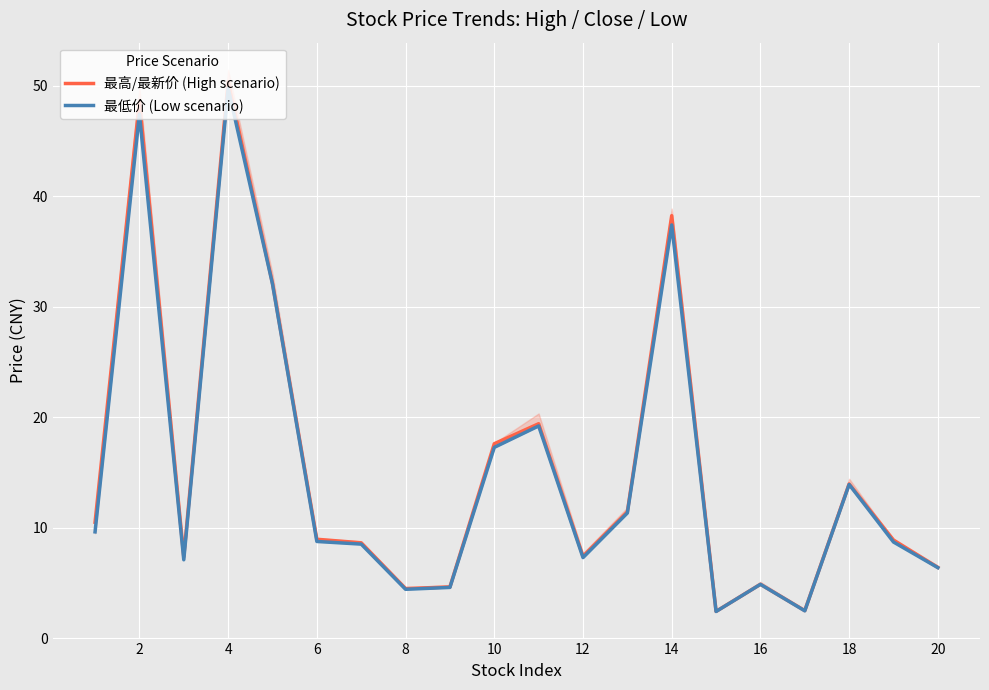

What is the maximum value for 最高/最新价 (High scenario)?

50.4